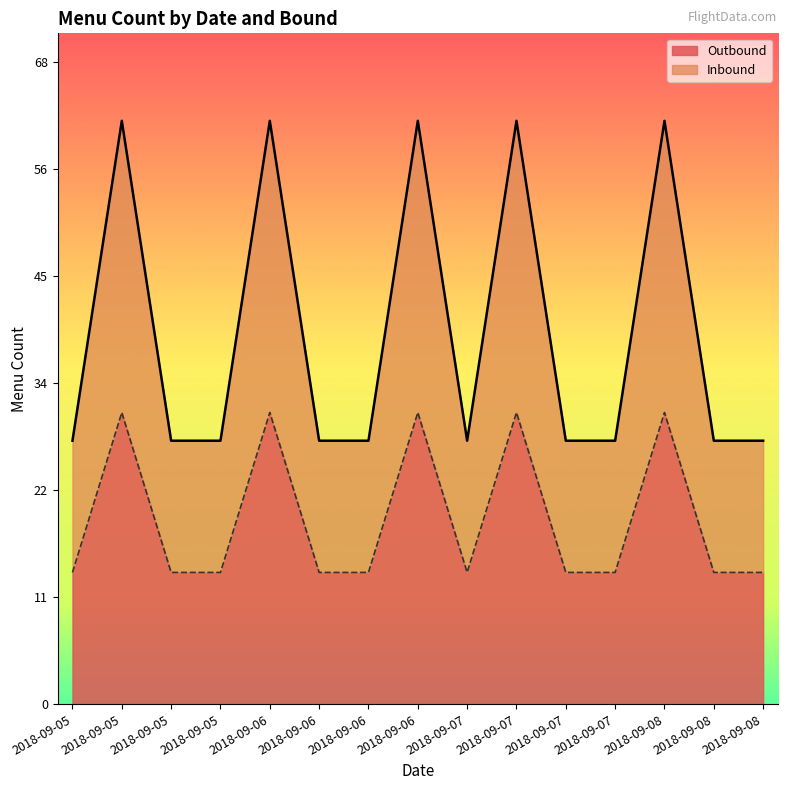

Reading left to right, transcribe all the data shown in this chart.

Outbound: 28	62	28	28	62	28	28	62	28	62	28	28	62	28	28
Inbound: 14	31	14	14	31	14	14	31	14	31	14	14	31	14	14